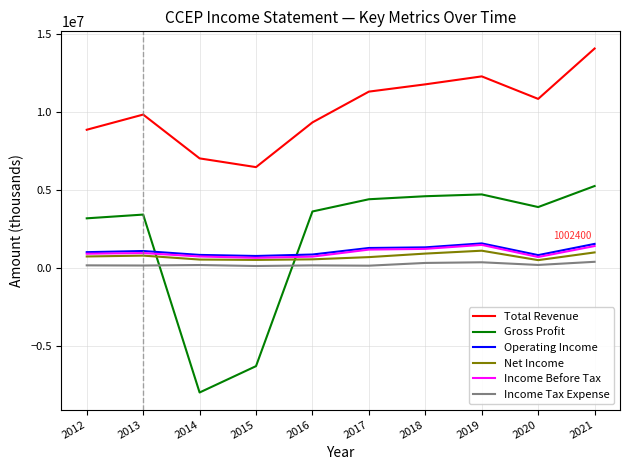

What is the difference between the Gross Profit values at 2018 and 2020?

693100